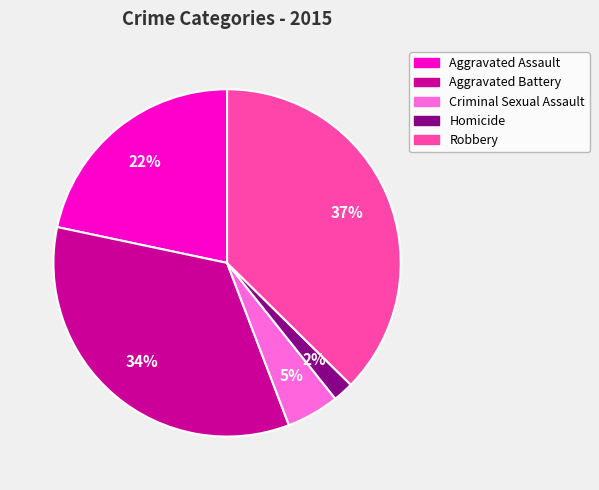

Is there a majority slice in this chart?

No